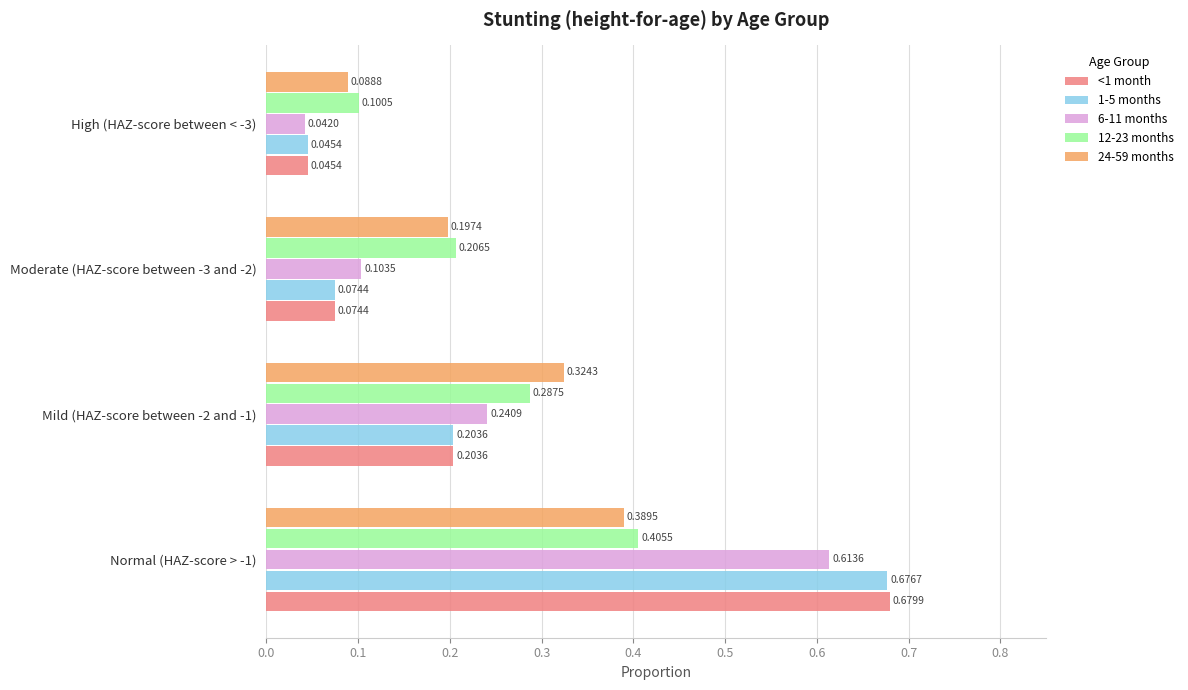

What is the sum of all 6-11 months values?

1.0